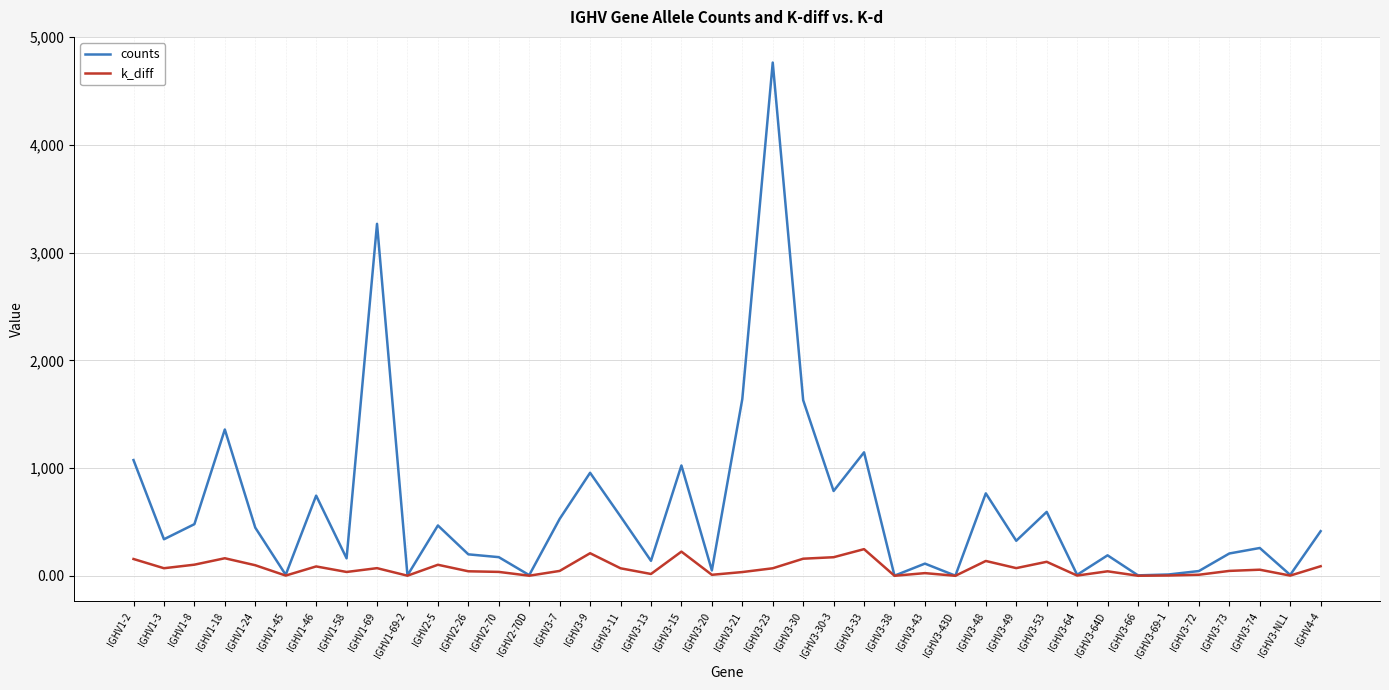

List the series in order of their overall mean, lowest first.

k_diff, counts